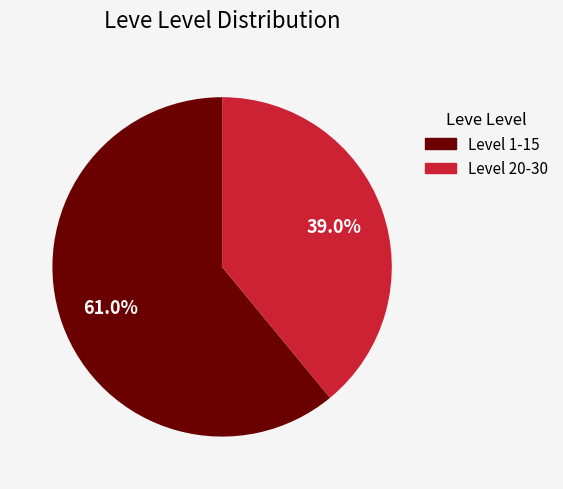

Which slice is the smallest?

Level 20-30